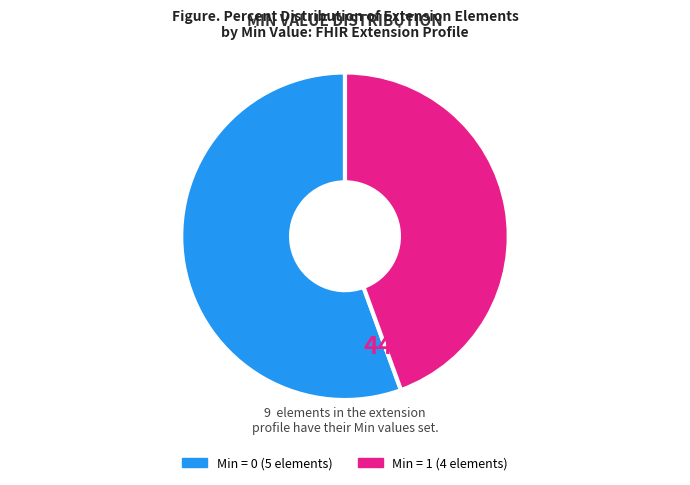

Is there any slice that represents more than half of the pie?

Yes